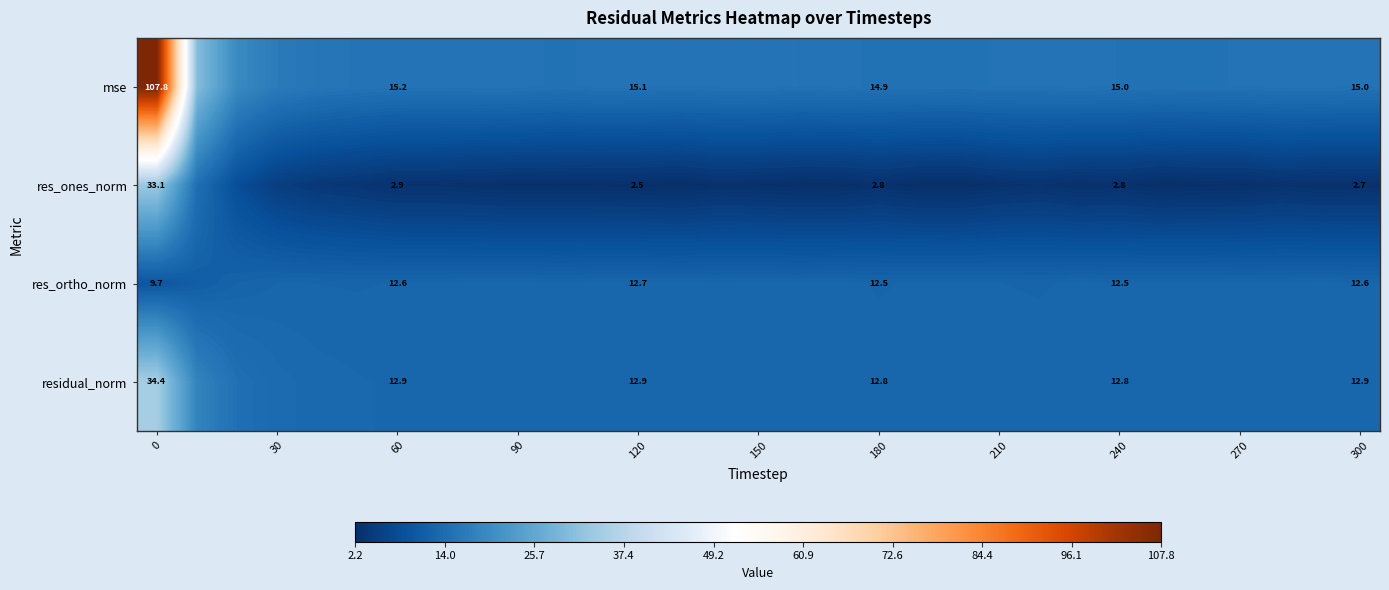

What is the total value across all series at 22?

43.4